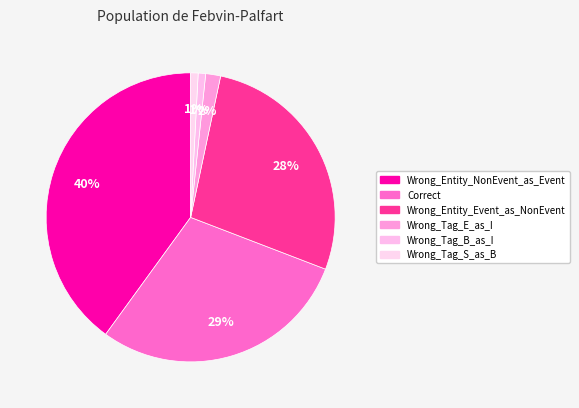

Is there a majority slice in this chart?

No